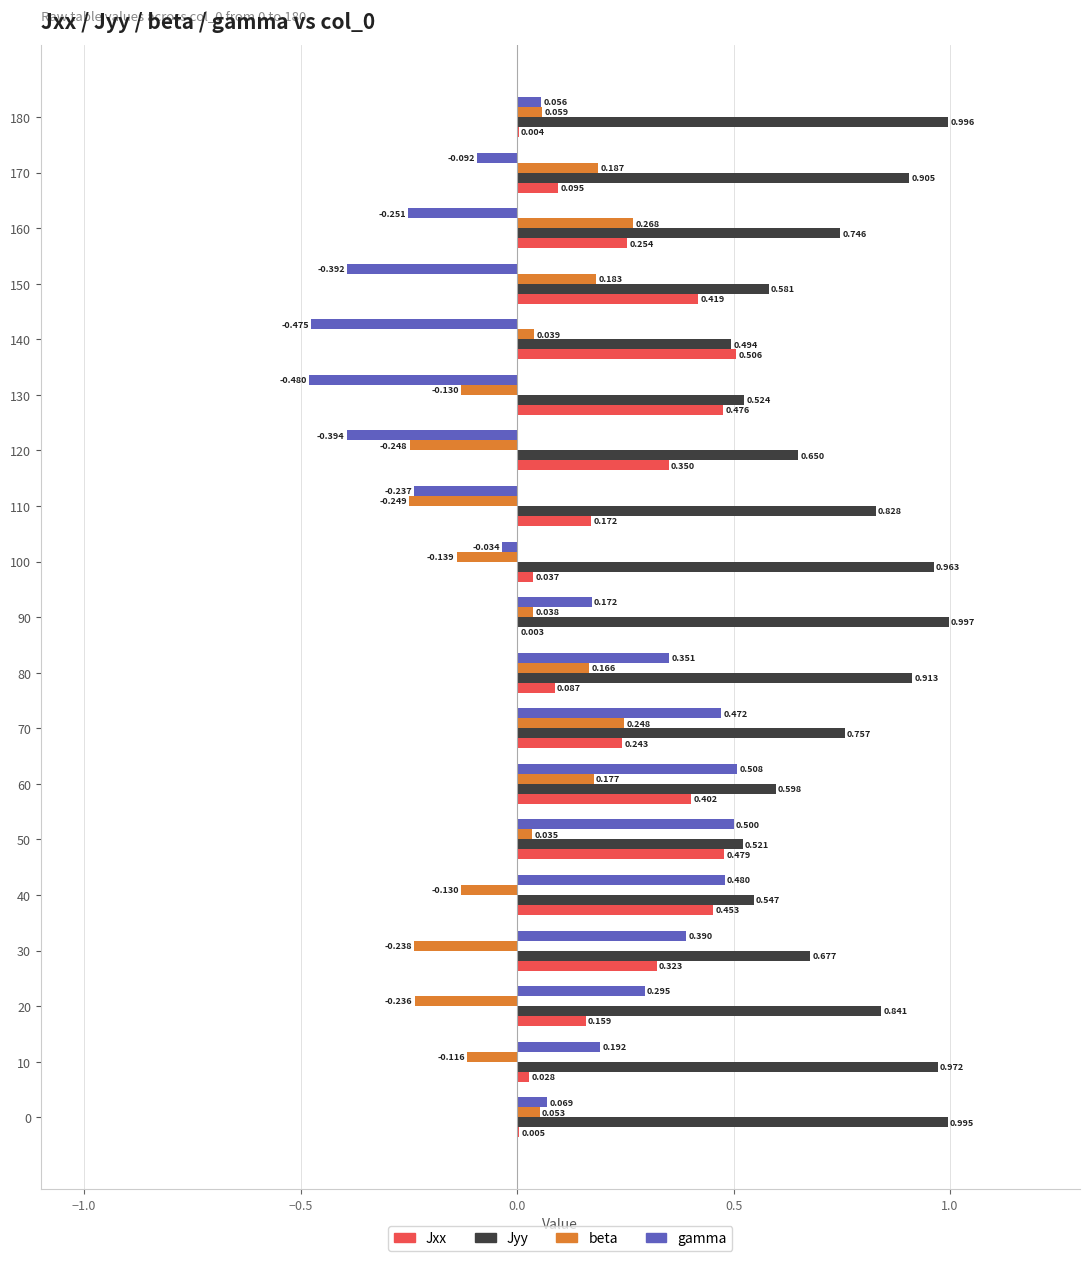

Which series has the largest total across all categories?

Jyy